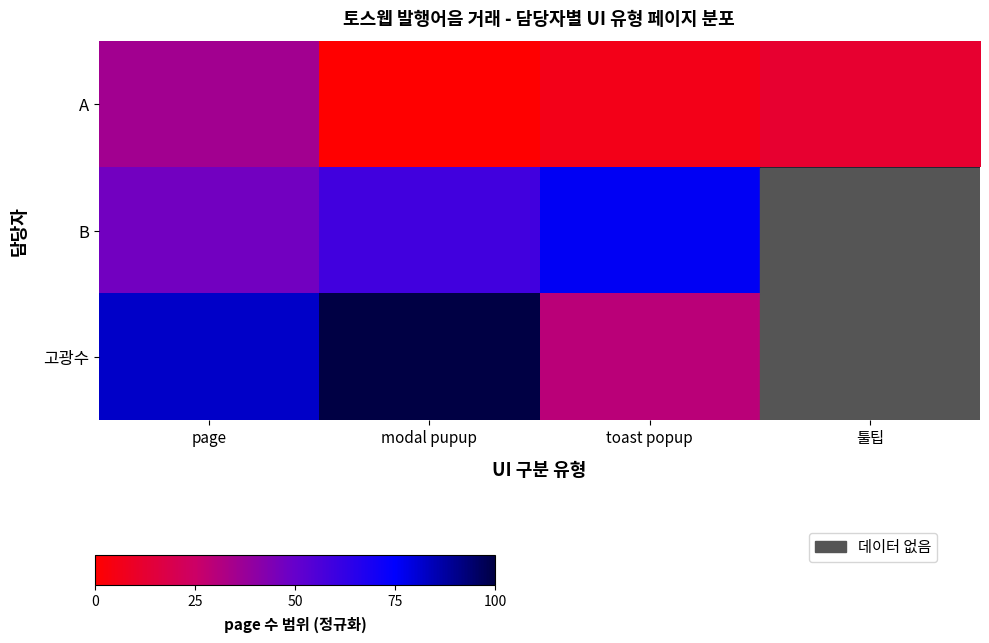

Which label corresponds to the largest value in the chart?

modal pupup